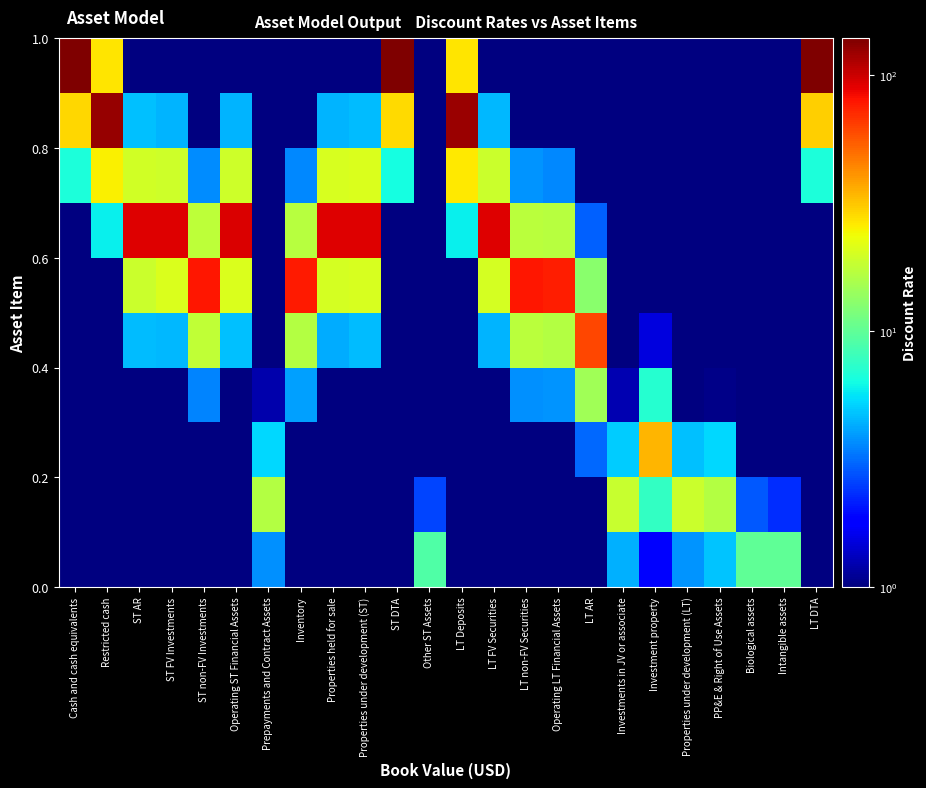

How many distinct data groups are displayed?

10